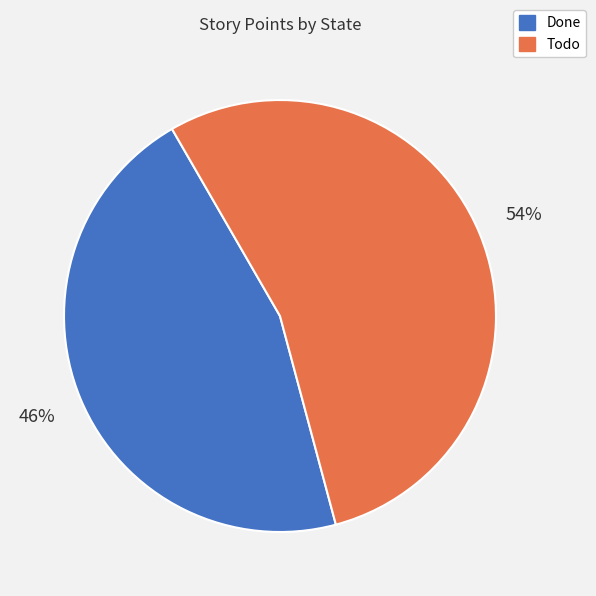

To the nearest percent, what is the average slice percentage?

50%